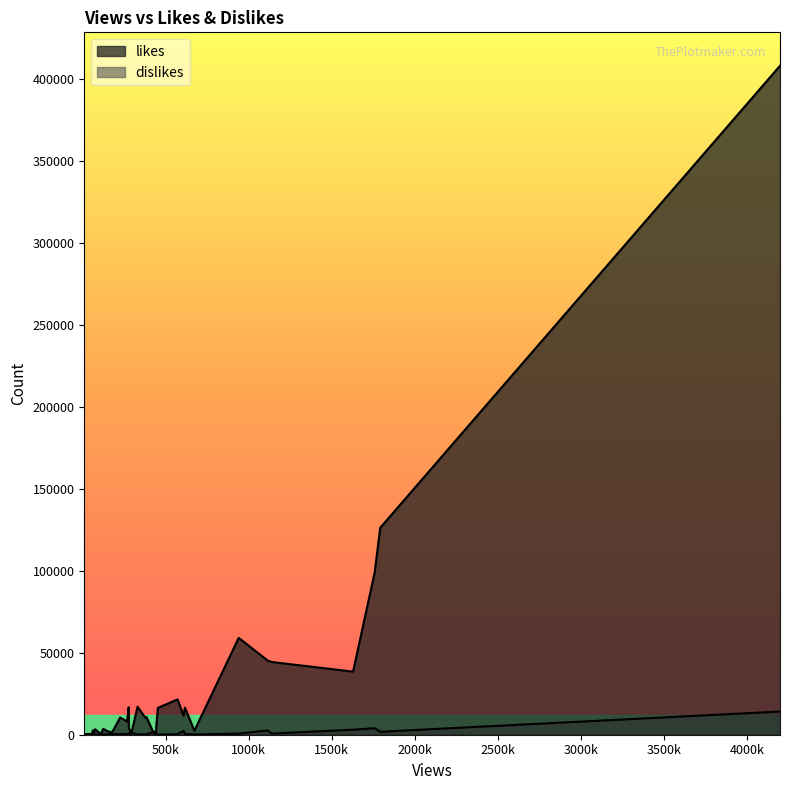

Count the number of categories in the chart.

40